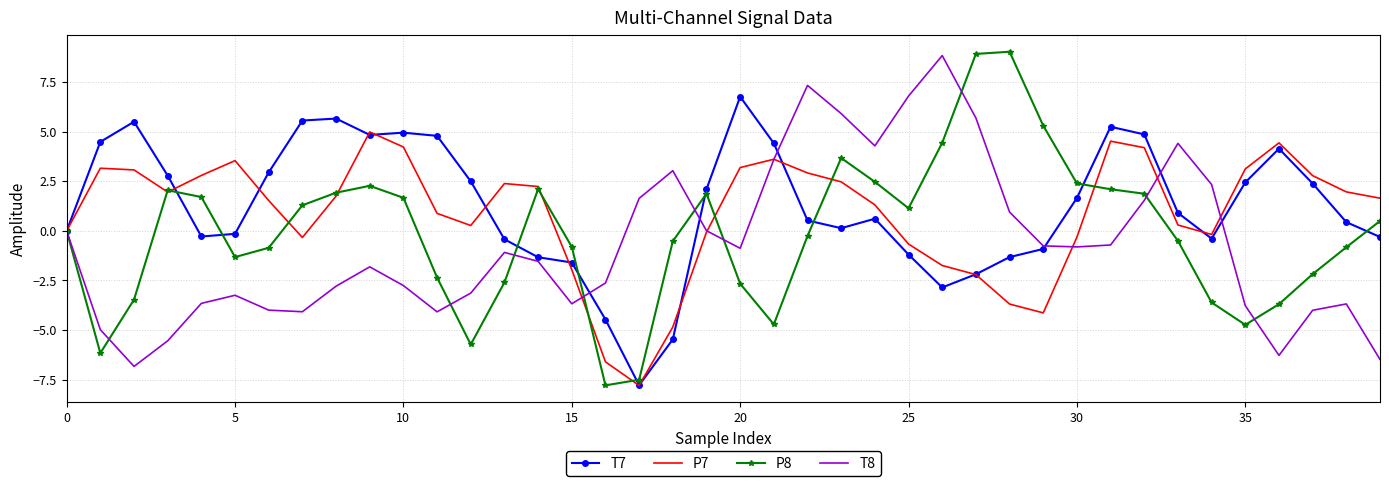

What is the highest value of the P8 series?

9.0